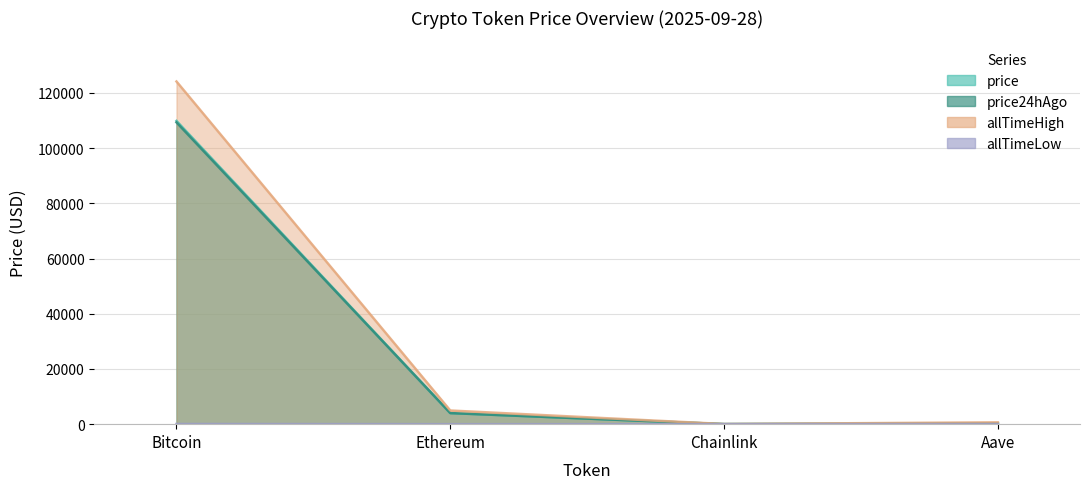

What is the sum of all allTimeHigh values?

129788.4